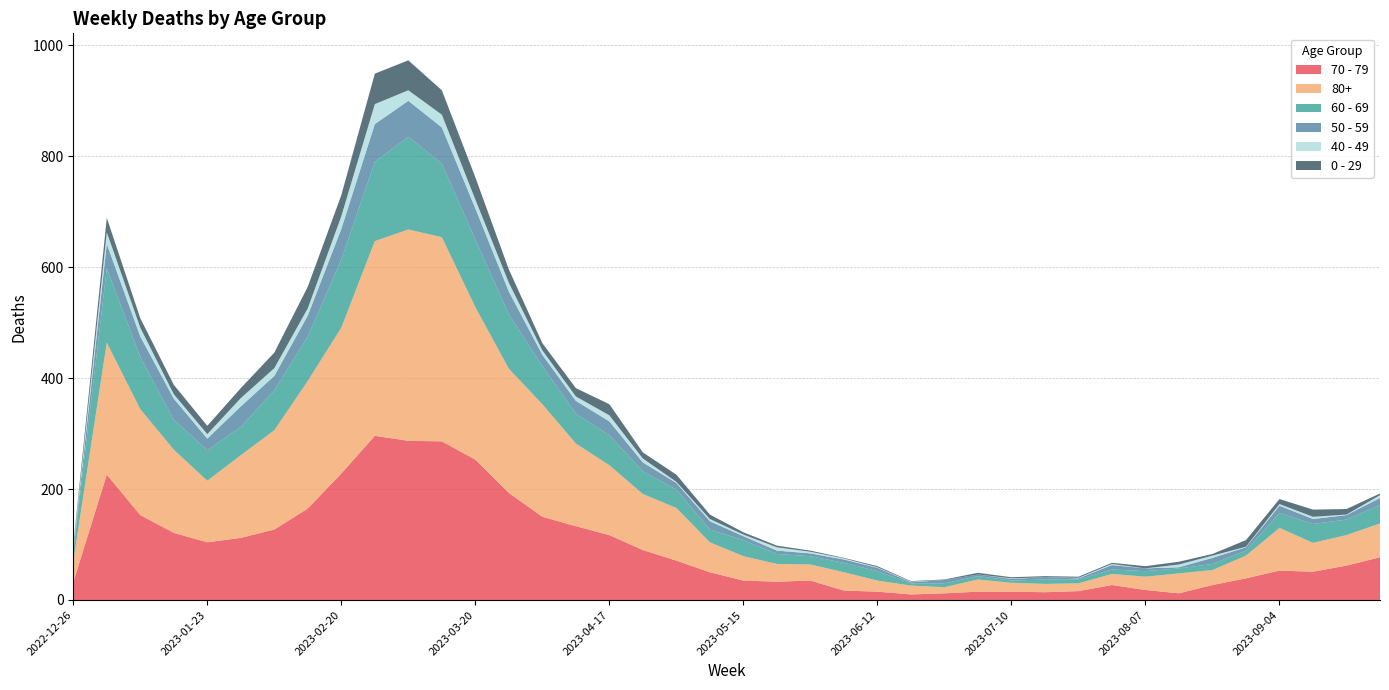

Reading left to right, transcribe all the data shown in this chart.

70 - 79: 2022-12-26=32	2023-01-02=226	2023-01-09=153	2023-01-16=121	2023-01-23=104	2023-01-30=112	2023-02-06=127	2023-02-13=165	2023-02-20=228	2023-02-27=296	2023-03-06=287	2023-03-13=286	2023-03-20=253	2023-03-27=193	2023-04-03=150	2023-04-10=133	2023-04-17=117	2023-04-24=90	2023-05-01=71	2023-05-08=50	2023-05-15=35	2023-05-22=33	2023-05-29=35	2023-06-05=17	2023-06-12=15	2023-06-19=10	2023-06-26=12	2023-07-03=15	2023-07-10=15	2023-07-17=14	2023-07-24=16	2023-07-31=27	2023-08-07=18	2023-08-14=12	2023-08-21=27	2023-08-28=39	2023-09-04=53	2023-09-11=51	2023-09-18=62	2023-09-25=77
80+: 2022-12-26=38	2023-01-02=238	2023-01-09=191	2023-01-16=150	2023-01-23=111	2023-01-30=149	2023-02-06=179	2023-02-13=230	2023-02-20=263	2023-02-27=351	2023-03-06=381	2023-03-13=368	2023-03-20=275	2023-03-27=224	2023-04-03=203	2023-04-10=149	2023-04-17=126	2023-04-24=101	2023-05-01=95	2023-05-08=54	2023-05-15=44	2023-05-22=32	2023-05-29=29	2023-06-05=33	2023-06-12=20	2023-06-19=16	2023-06-26=11	2023-07-03=22	2023-07-10=16	2023-07-17=15	2023-07-24=14	2023-07-31=20	2023-08-07=24	2023-08-14=36	2023-08-21=27	2023-08-28=41	2023-09-04=77	2023-09-11=52	2023-09-18=55	2023-09-25=61
60 - 69: 2022-12-26=16	2023-01-02=134	2023-01-09=94	2023-01-16=54	2023-01-23=55	2023-01-30=51	2023-02-06=72	2023-02-13=80	2023-02-20=123	2023-02-27=143	2023-03-06=167	2023-03-13=133	2023-03-20=122	2023-03-27=98	2023-04-03=69	2023-04-10=54	2023-04-17=54	2023-04-24=41	2023-05-01=33	2023-05-08=23	2023-05-15=29	2023-05-22=18	2023-05-29=15	2023-06-05=17	2023-06-12=17	2023-06-19=4	2023-06-26=7	2023-07-03=6	2023-07-10=4	2023-07-17=8	2023-07-24=7	2023-07-31=8	2023-08-07=10	2023-08-14=9	2023-08-21=11	2023-08-28=9	2023-09-04=27	2023-09-11=34	2023-09-18=28	2023-09-25=33
50 - 59: 2022-12-26=5	2023-01-02=44	2023-01-09=37	2023-01-16=38	2023-01-23=21	2023-01-30=37	2023-02-06=26	2023-02-13=38	2023-02-20=55	2023-02-27=68	2023-03-06=65	2023-03-13=65	2023-03-20=56	2023-03-27=41	2023-04-03=20	2023-04-10=23	2023-04-17=25	2023-04-24=16	2023-05-01=12	2023-05-08=15	2023-05-15=7	2023-05-22=6	2023-05-29=5	2023-06-05=6	2023-06-12=6	2023-06-19=2	2023-06-26=6	2023-07-03=3	2023-07-10=3	2023-07-17=4	2023-07-24=2	2023-07-31=8	2023-08-07=5	2023-08-14=2	2023-08-21=11	2023-08-28=6	2023-09-04=13	2023-09-11=9	2023-09-18=8	2023-09-25=13
40 - 49: 2022-12-26=4	2023-01-02=21	2023-01-09=16	2023-01-16=8	2023-01-23=8	2023-01-30=15	2023-02-06=14	2023-02-13=13	2023-02-20=23	2023-02-27=36	2023-03-06=19	2023-03-13=23	2023-03-20=16	2023-03-27=16	2023-04-03=8	2023-04-10=8	2023-04-17=11	2023-04-24=7	2023-05-01=2	2023-05-08=4	2023-05-15=3	2023-05-22=6	2023-05-29=3	2023-06-05=2	2023-06-12=1	2023-06-19=1	2023-06-26=0	2023-07-03=0	2023-07-10=1	2023-07-17=0	2023-07-24=1	2023-07-31=2	2023-08-07=0	2023-08-14=5	2023-08-21=4	2023-08-28=1	2023-09-04=3	2023-09-11=4	2023-09-18=1	2023-09-25=5
0 - 29: 2022-12-26=4	2023-01-02=26	2023-01-09=17	2023-01-16=17	2023-01-23=15	2023-01-30=18	2023-02-06=28	2023-02-13=39	2023-02-20=38	2023-02-27=55	2023-03-06=54	2023-03-13=44	2023-03-20=40	2023-03-27=24	2023-04-03=13	2023-04-10=15	2023-04-17=20	2023-04-24=11	2023-05-01=13	2023-05-08=8	2023-05-15=4	2023-05-22=3	2023-05-29=2	2023-06-05=1	2023-06-12=2	2023-06-19=1	2023-06-26=1	2023-07-03=3	2023-07-10=2	2023-07-17=2	2023-07-24=2	2023-07-31=2	2023-08-07=4	2023-08-14=5	2023-08-21=3	2023-08-28=12	2023-09-04=9	2023-09-11=13	2023-09-18=10	2023-09-25=3